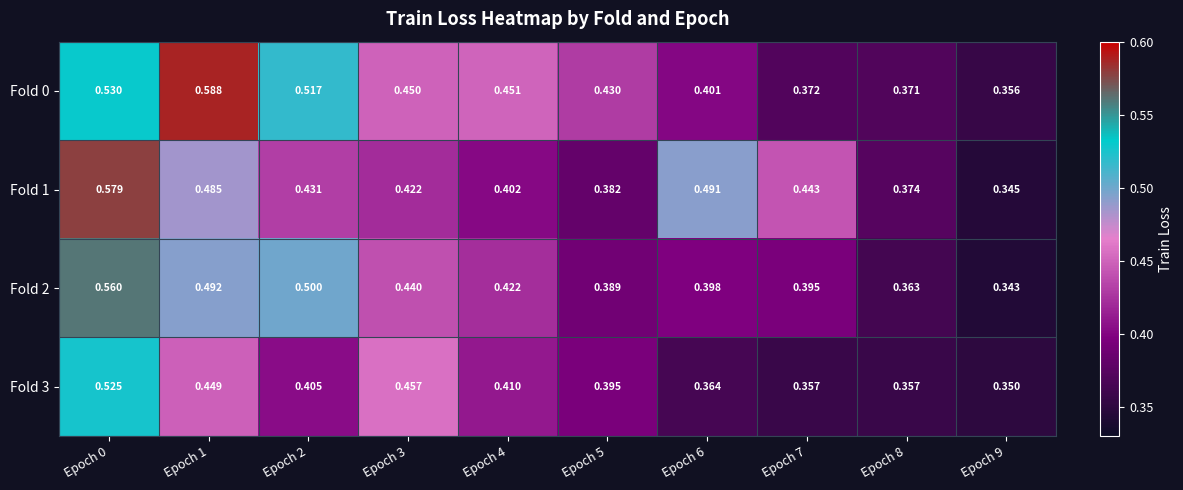

Which series has the largest range (max minus min)?

Fold 1